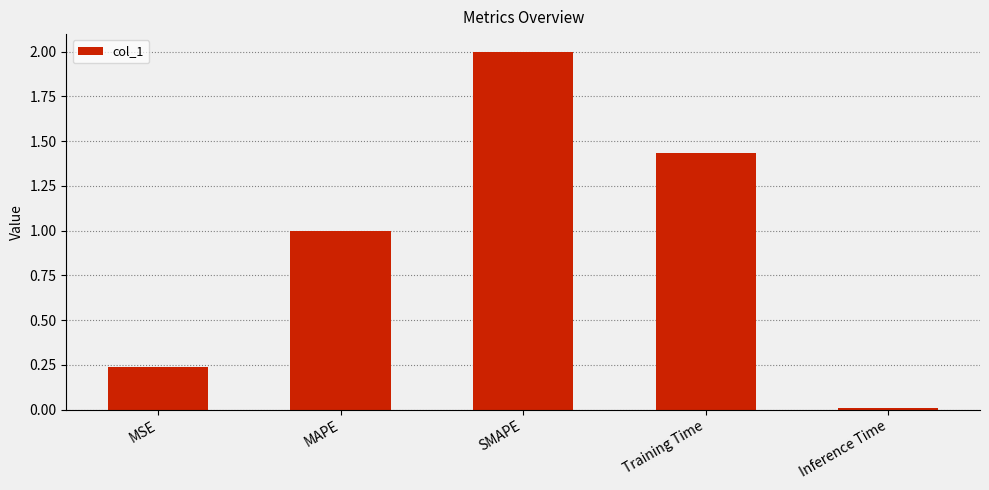

What is the sum of the values at Inference Time and SMAPE?

2.0